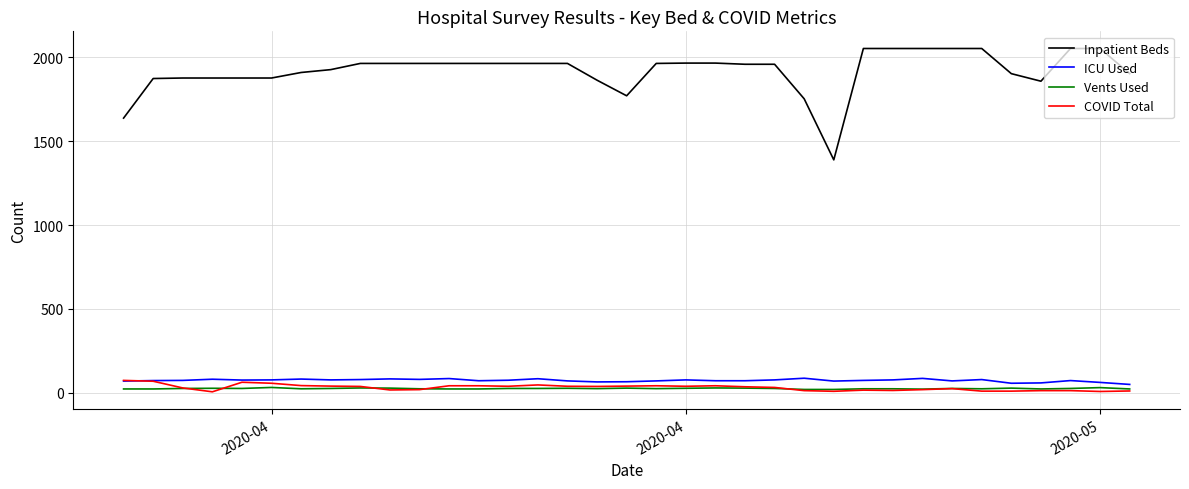

Which series has the largest total across all categories?

Inpatient Beds